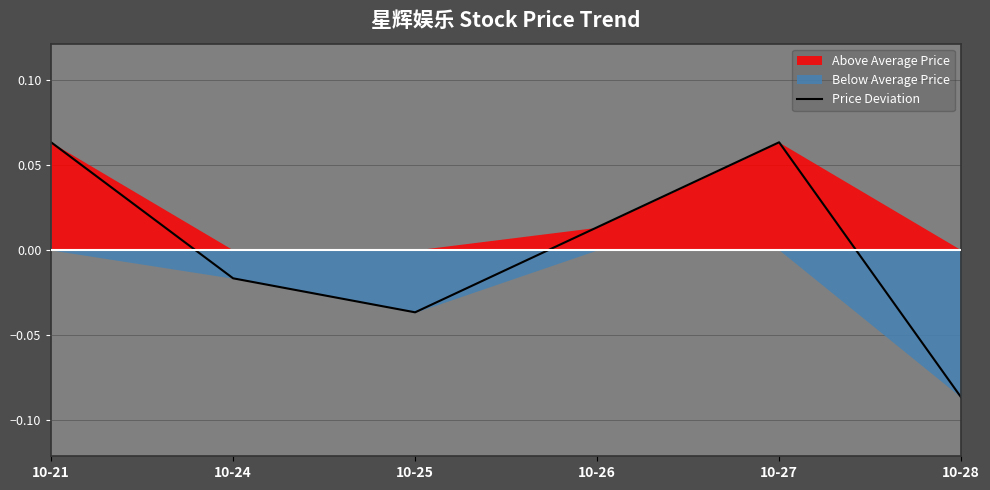

How many interior local peaks (higher than both neighbors) does the data have?

1